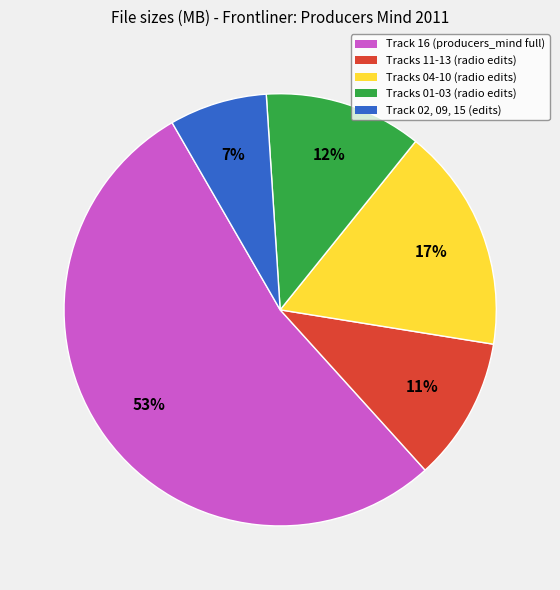

To the nearest percent, what is the difference between the largest and smallest slice percentages?

46%